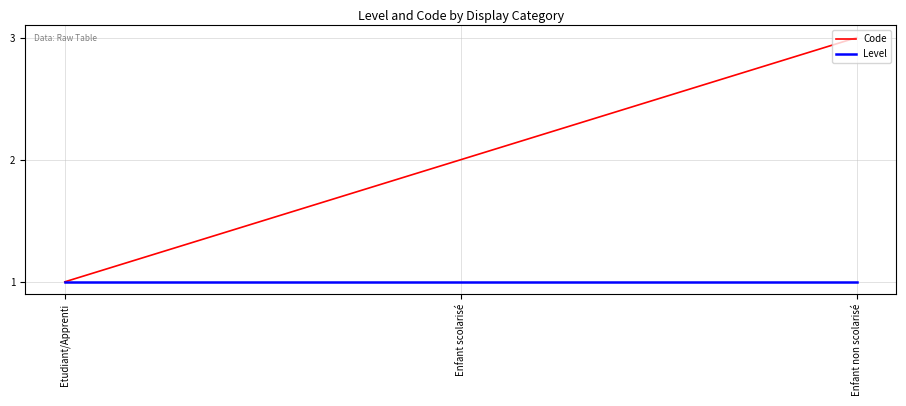

At which label does Code reach its peak?

Enfant non scolarisé